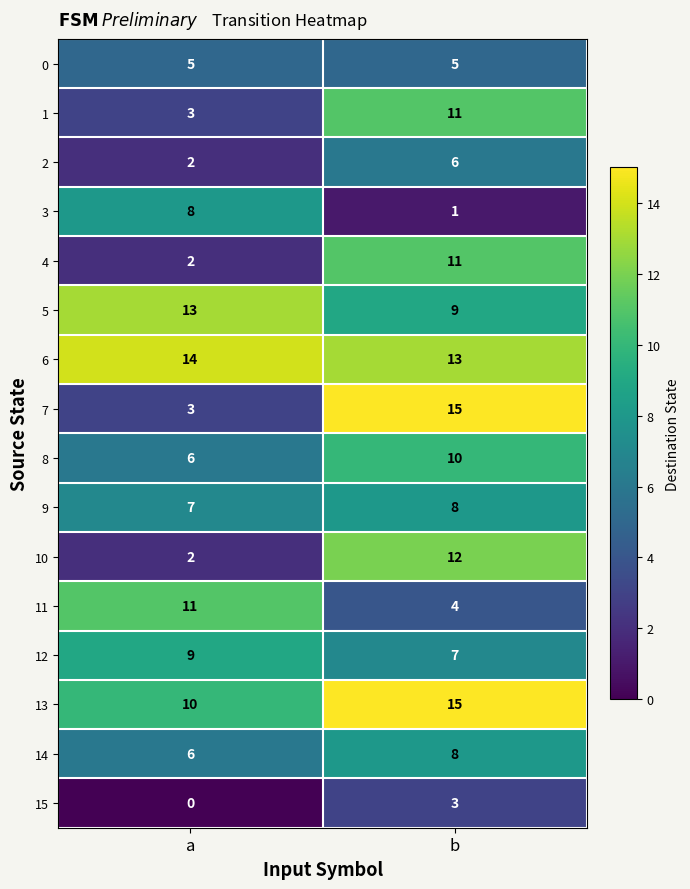

The value of 6 at a is 14. True or false?

True